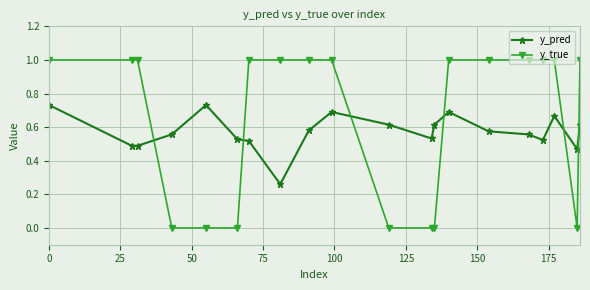

How many times do y_pred and y_true cross each other?

6